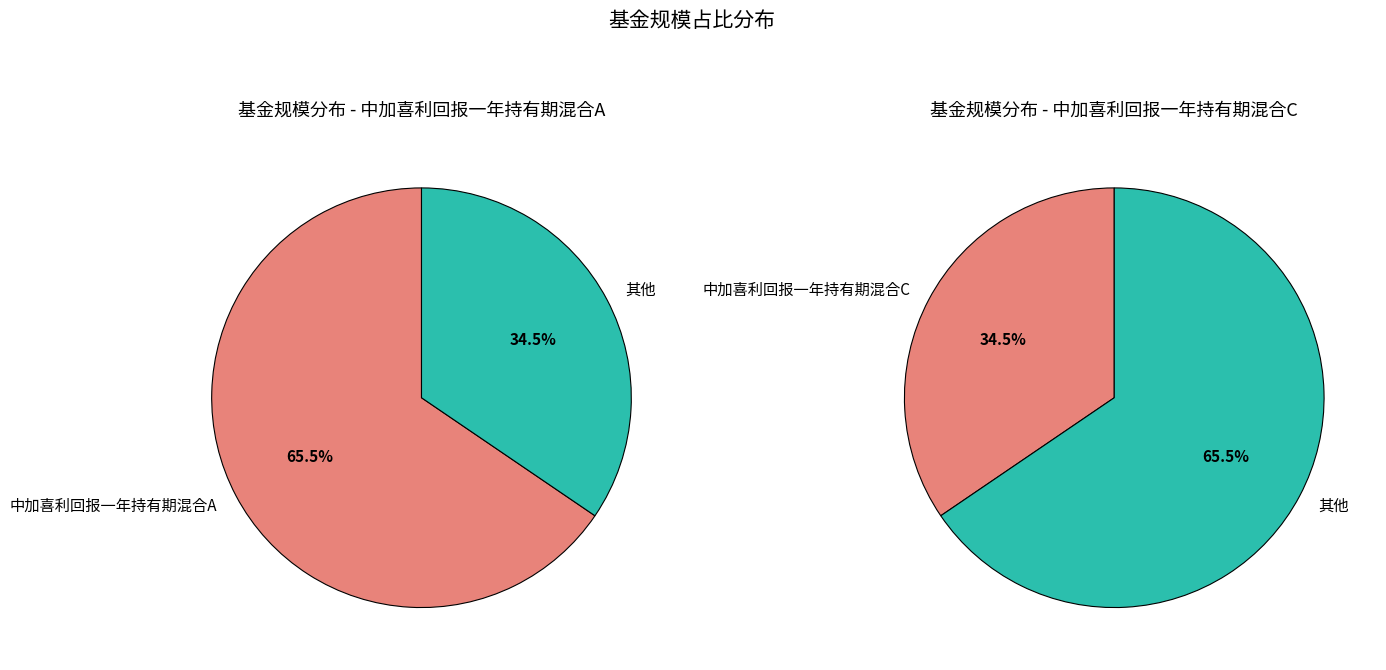

Which has a higher value, 中加喜利回报一年持有期混合A or 中加喜利回报一年持有期混合C?

中加喜利回报一年持有期混合A